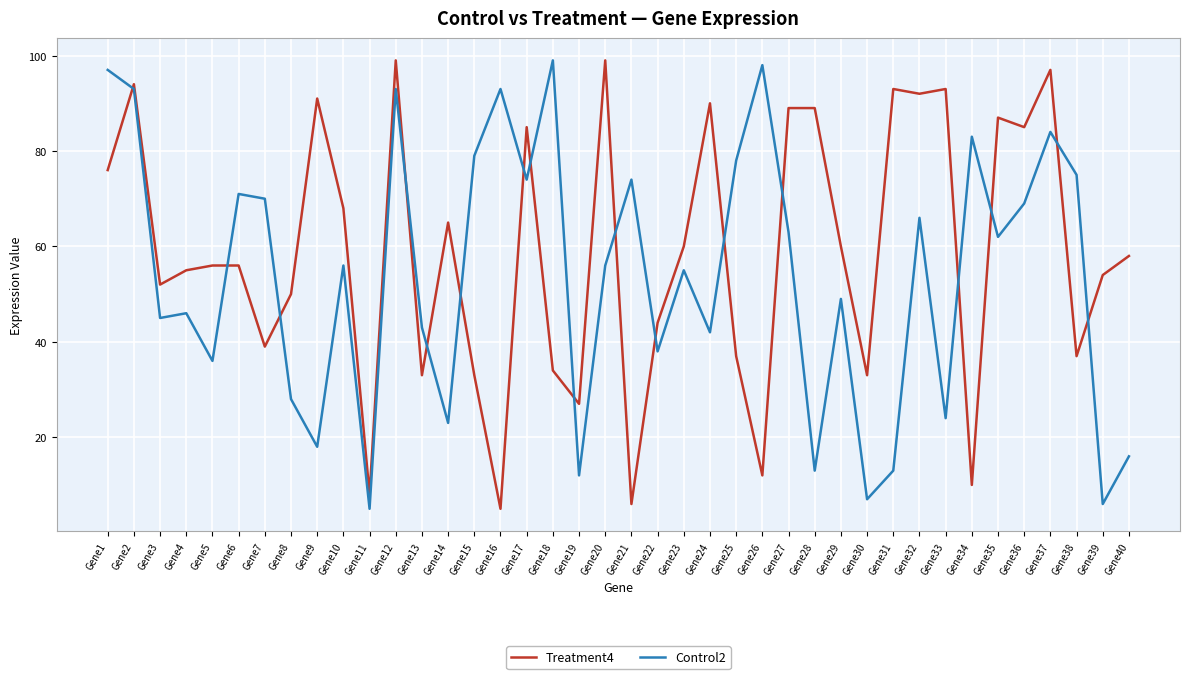

What is the average value of the Treatment4 series?

59